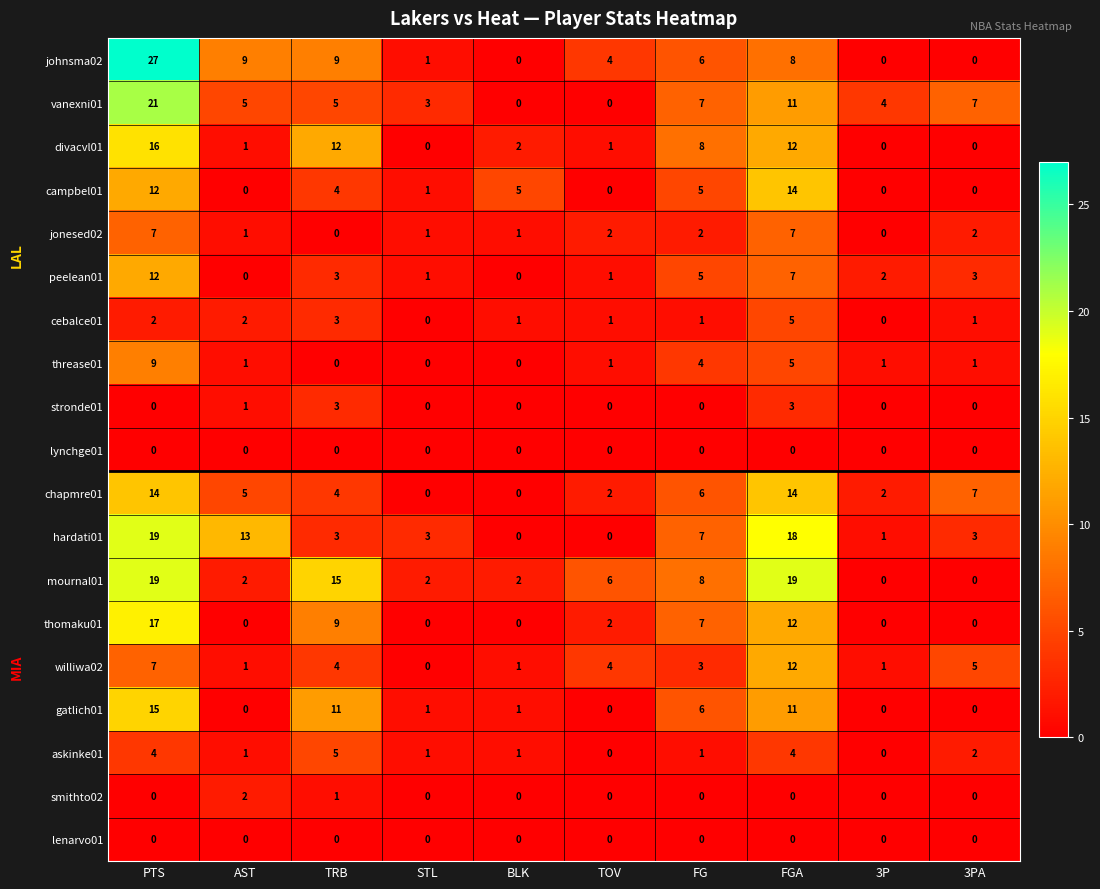

Where does the cebalce01 series first go above 1?

PTS